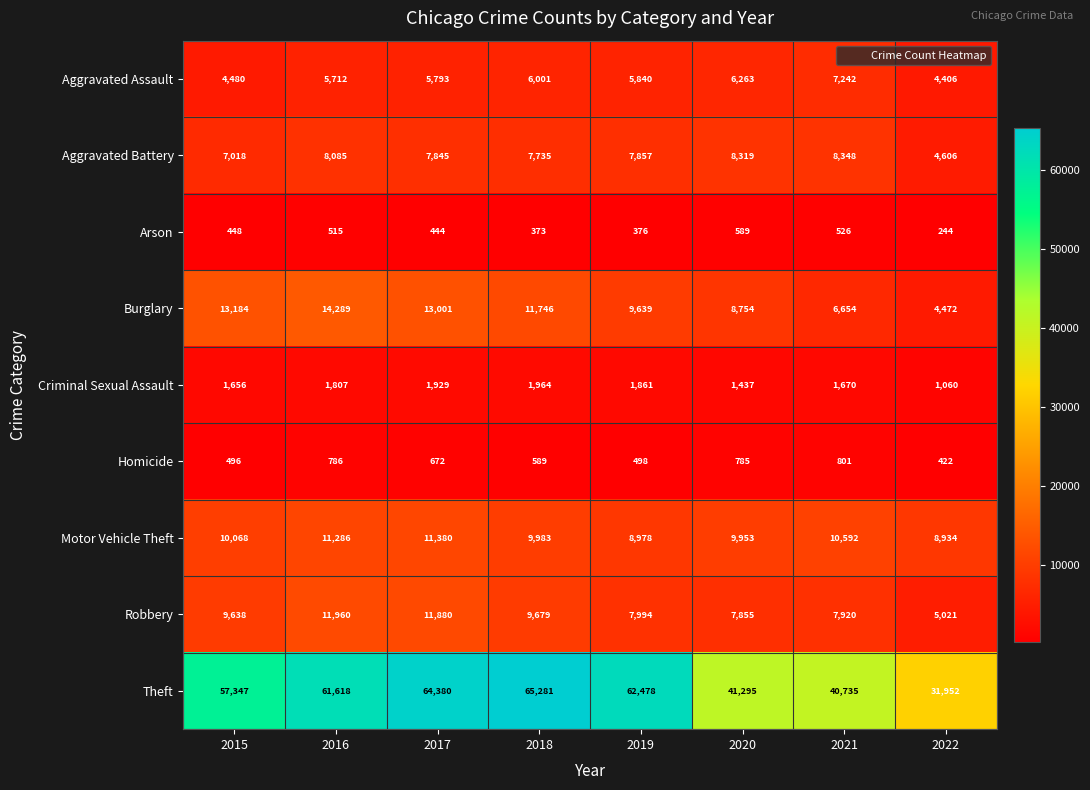

Between 2015 and 2021, which series saw the biggest shift?

Theft